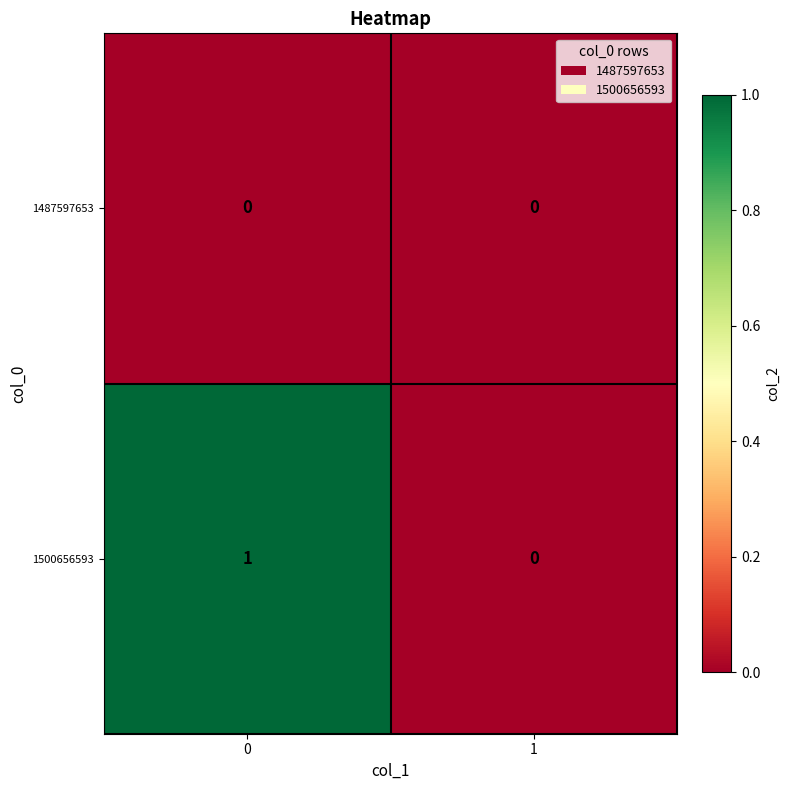

Which series has the largest range (max minus min)?

1500656593